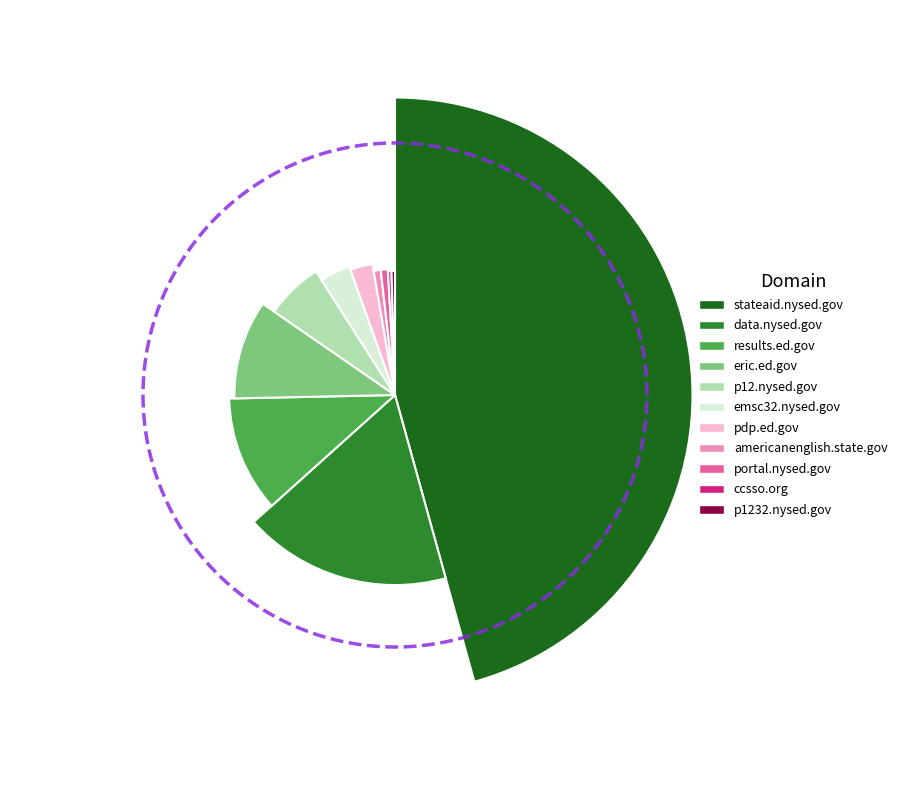

True or false: data.nysed.gov accounts for 18% of the total.

True